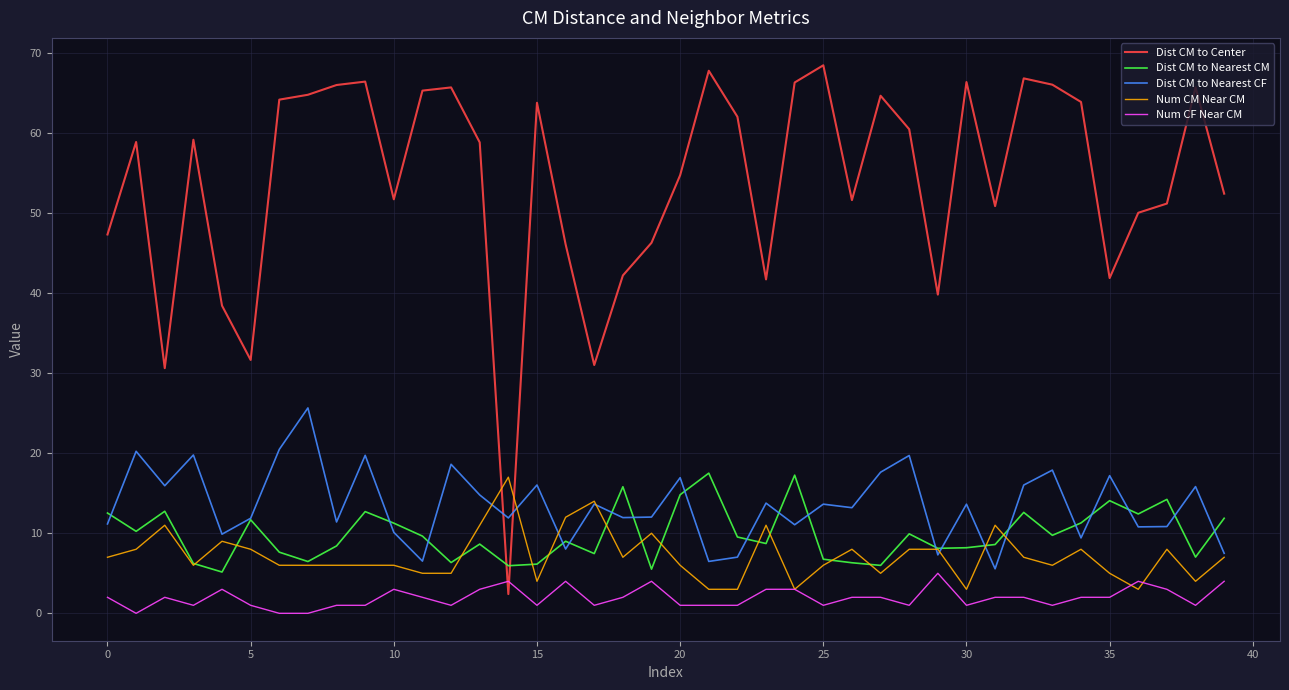

Which series has the widest spread of values?

Dist CM to Center